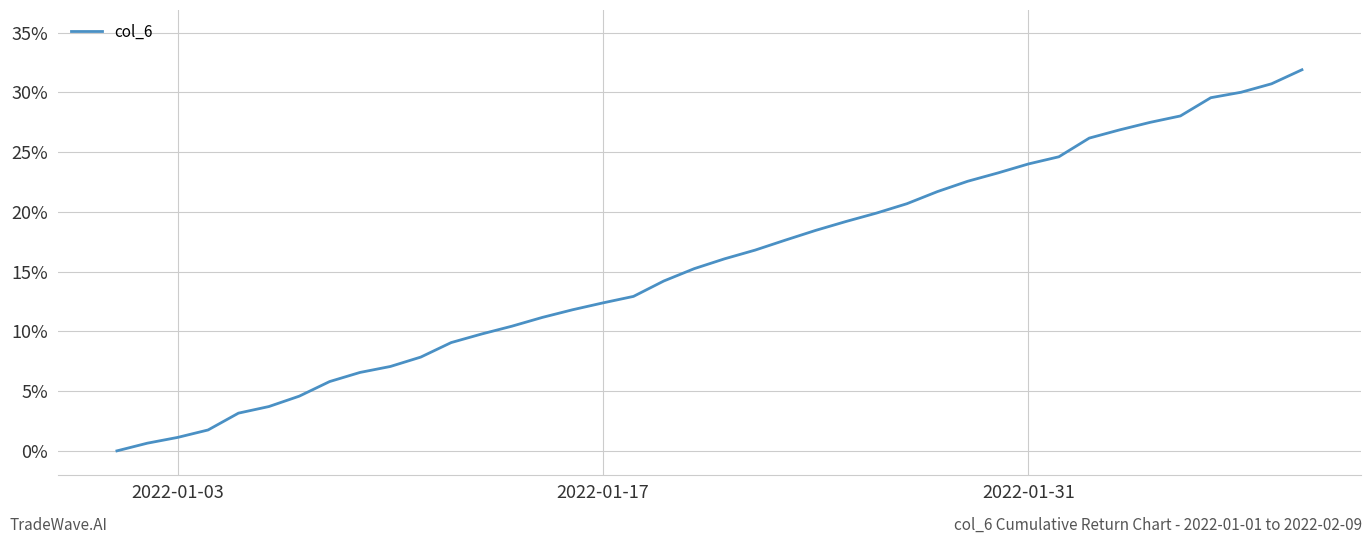

What is the greatest value displayed?

31.9